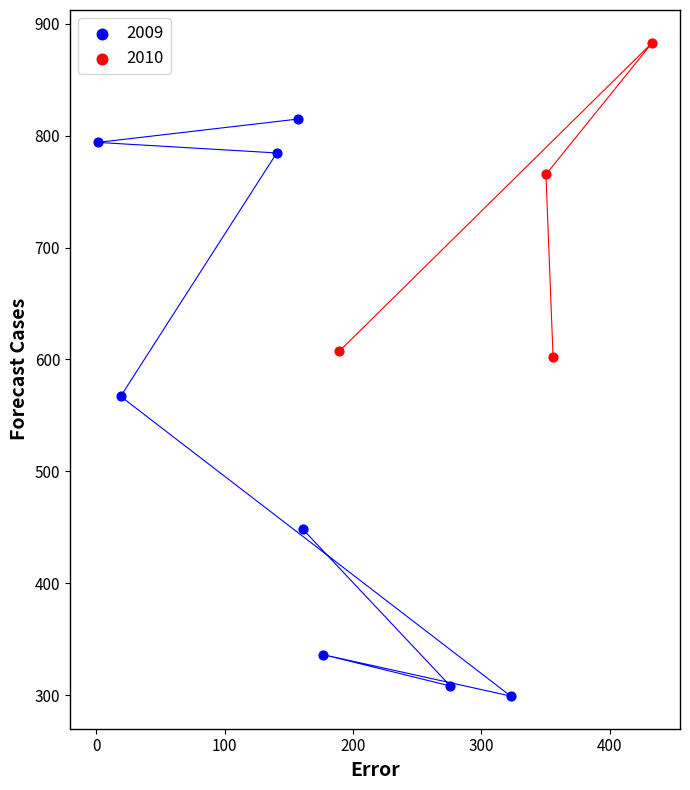

Which series contains the highest Y value?

2010